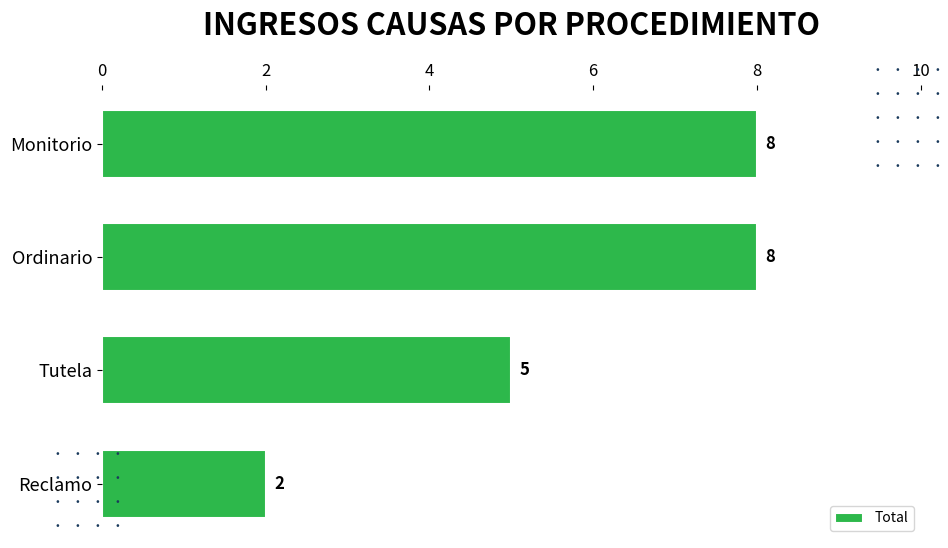

What is the label of the 3rd bar from the bottom?

Ordinario